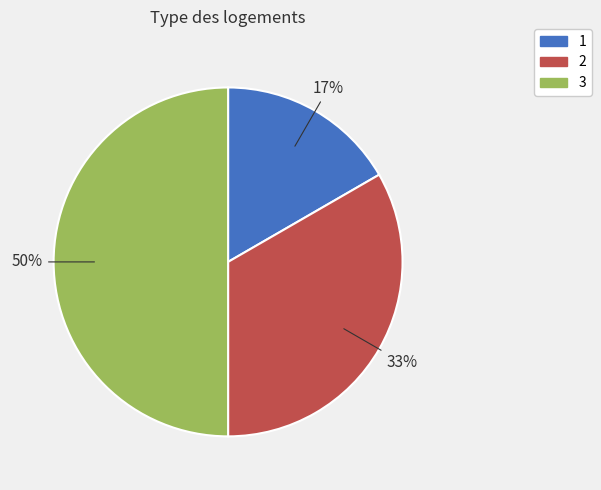

What percentage is the 2 slice, to the nearest percent?

33%